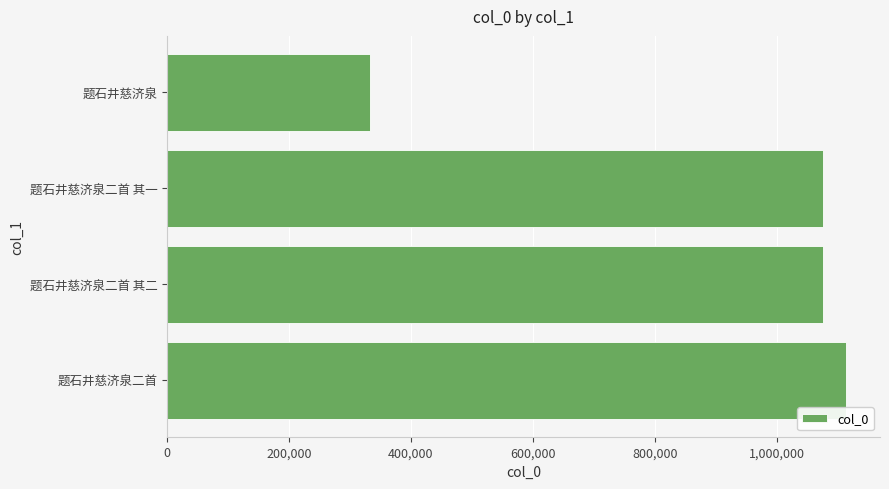

Is it true that the value at 题石井慈济泉二首 其二 is 716908?

False